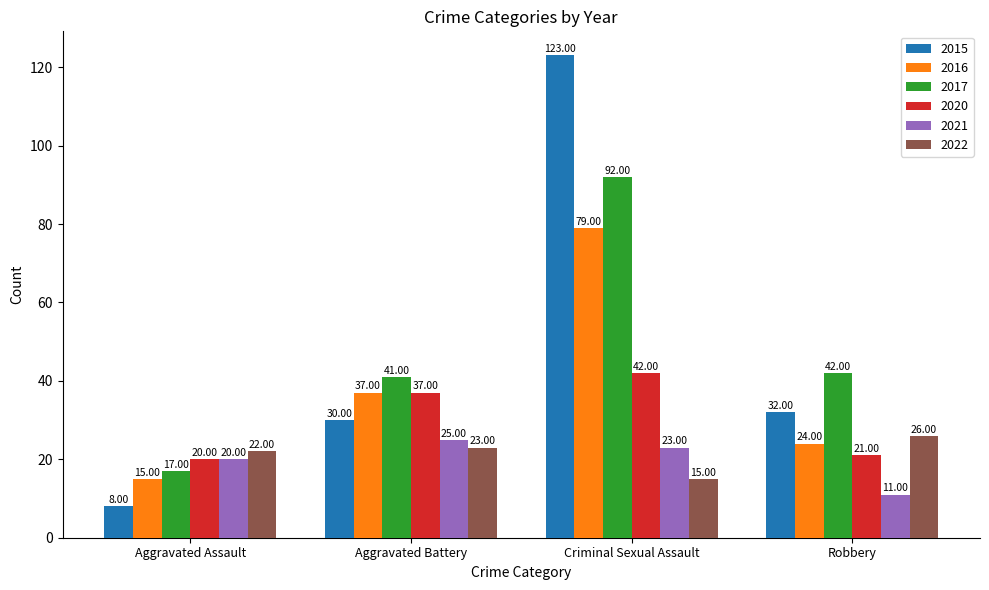

True or false: 2015 has a value of 32 at Robbery.

True